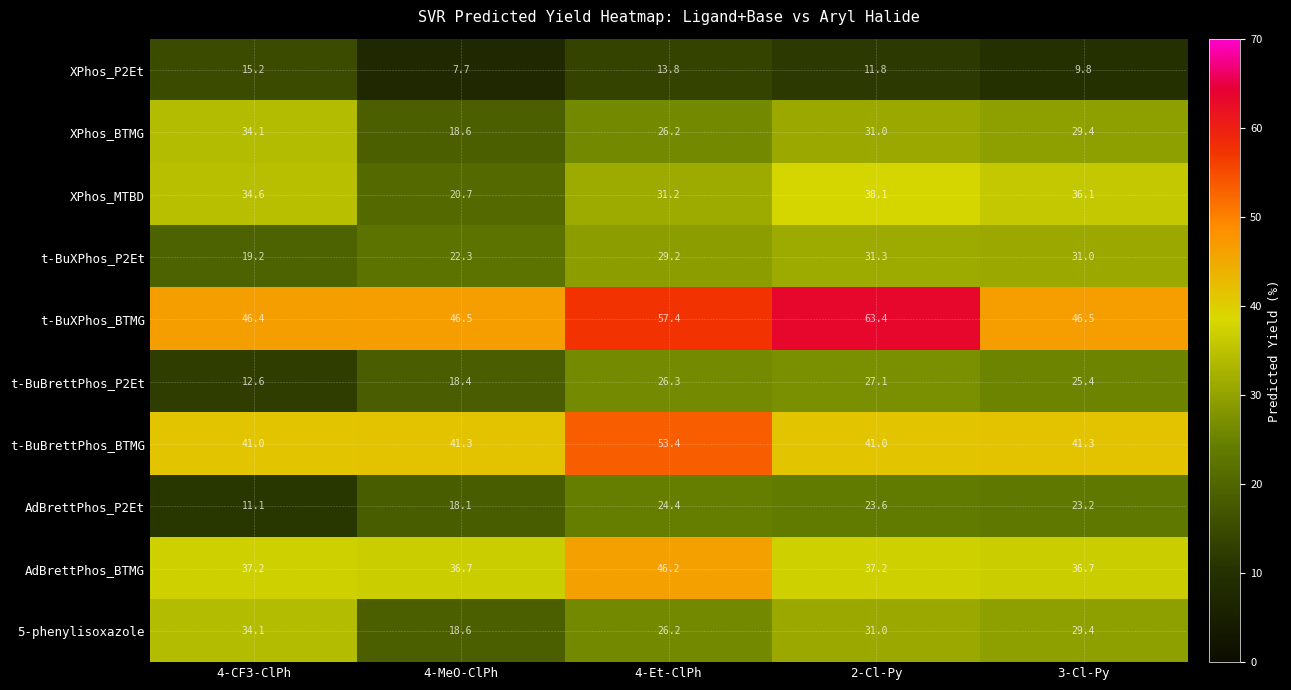

Is the value of 5-phenylisoxazole at 4-Et-ClPh greater than the value of t-BuXPhos_BTMG at 4-CF3-ClPh?

No